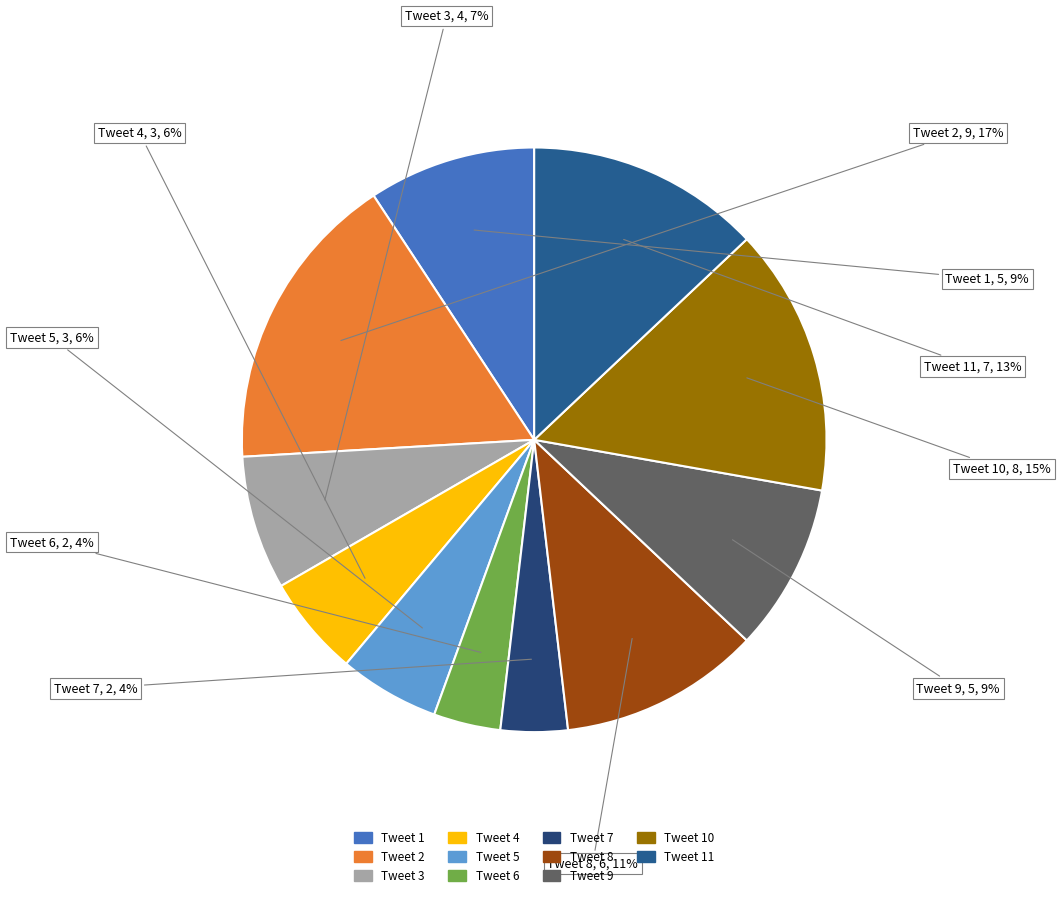

Which slice is the largest?

Tweet 2